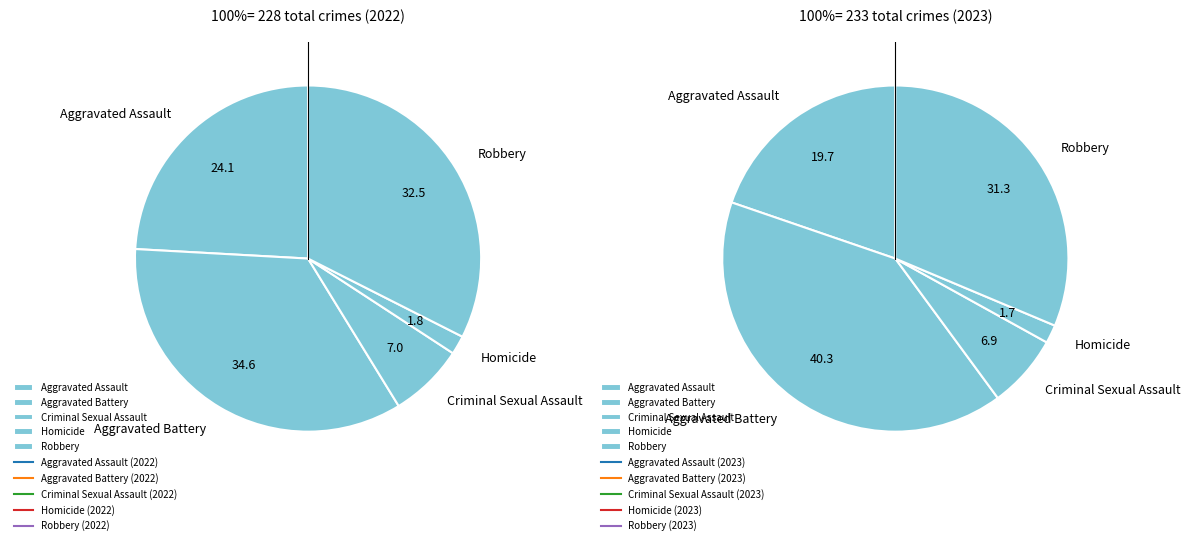

What is the largest slice in the pie chart?

Aggravated Battery